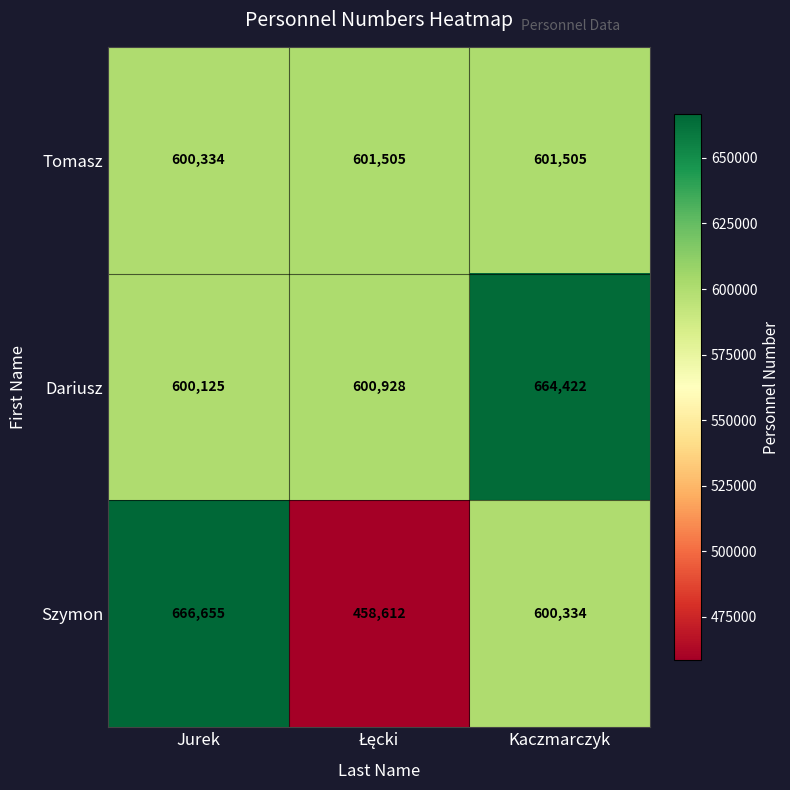

Rank the series by their maximum value, from highest to lowest.

Szymon, Dariusz, Tomasz